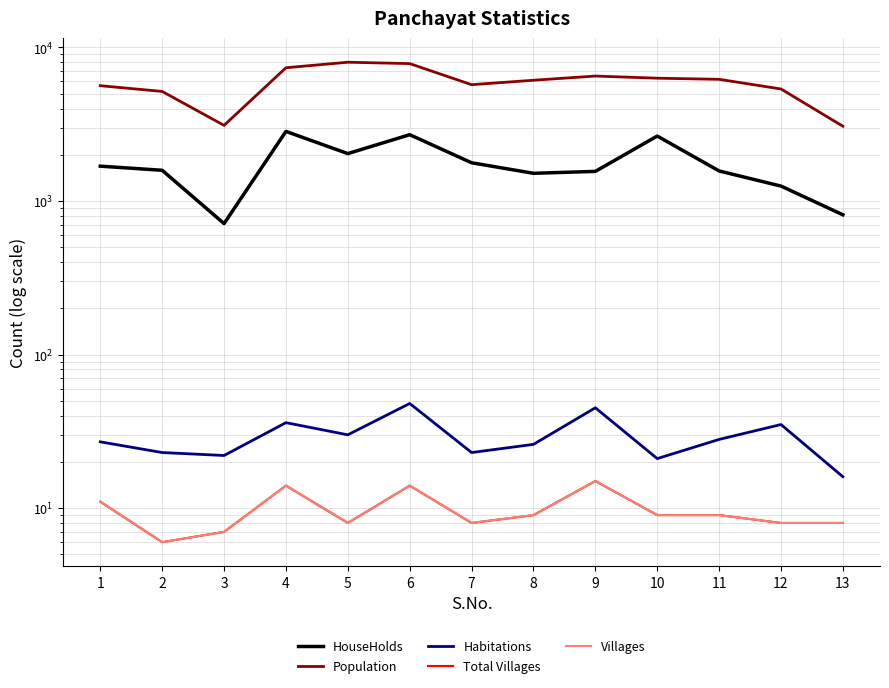

Which has a higher value, 11 or 9?

11